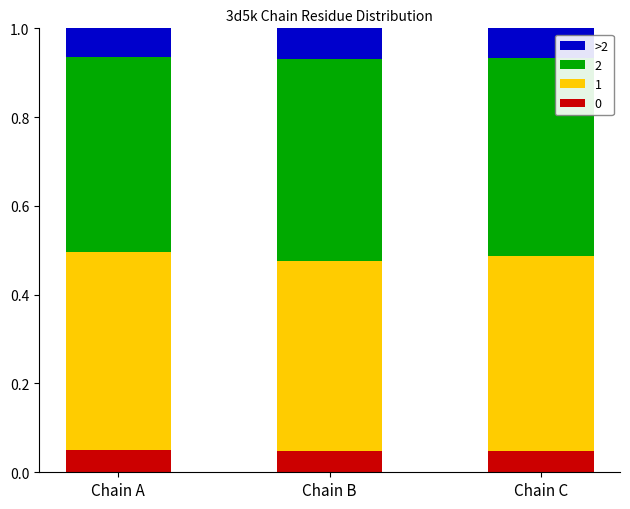

At how many categories does at least one series exceed 0?

3